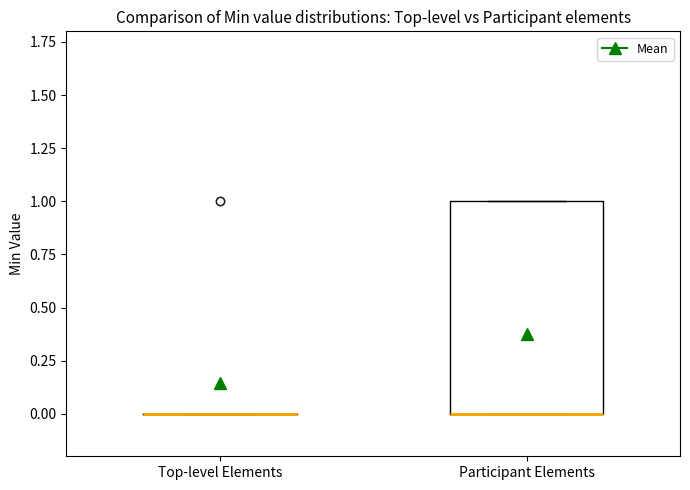

Reading left to right, transcribe this box plot: for each box, give where its median line is, the range the box spans, and where its two whiskers end, as read against the y-axis. The values are not printed on the chart, so give them approximately, as read against the axis.

Top-level Elements: box collapsed to a line at 0, whiskers 0 to 0
Participant Elements: median 0 (drawn on the box's lower edge), box 0 to 1, whiskers 0 to 1